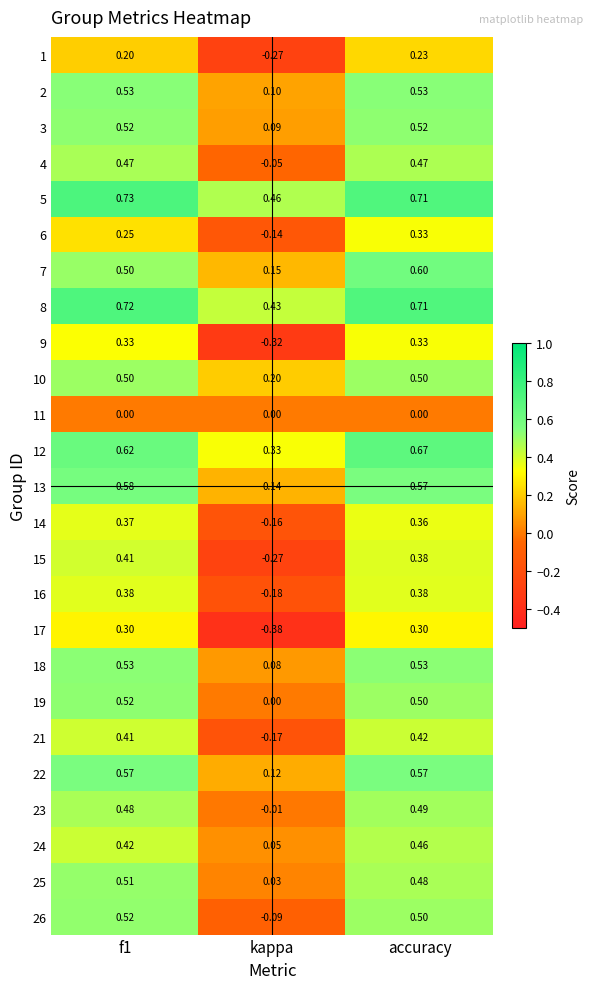

Is the value of 2 at f1 greater than the value of 19 at accuracy?

Yes